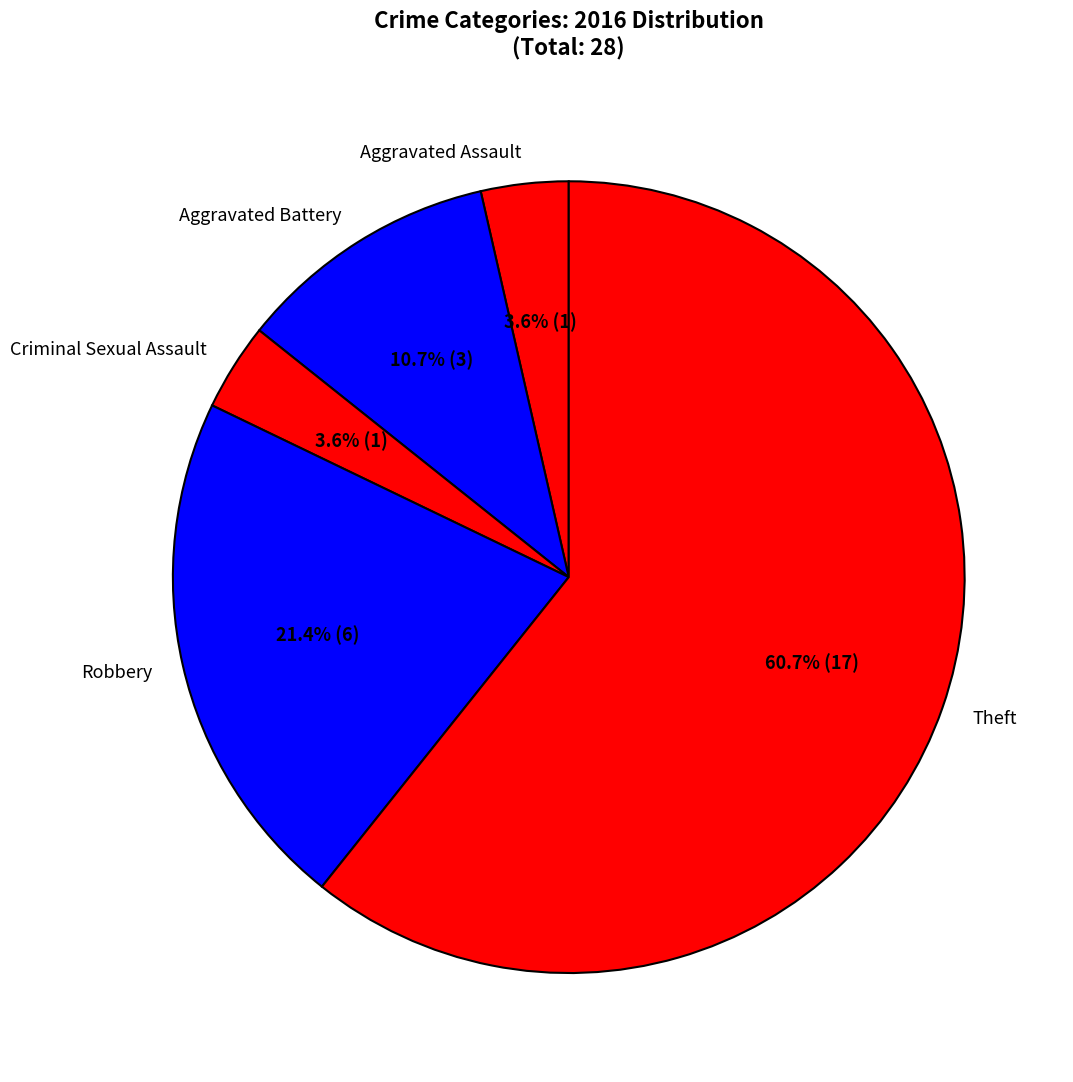

Approximately how many times larger is the value at Theft compared to Robbery?

2.8